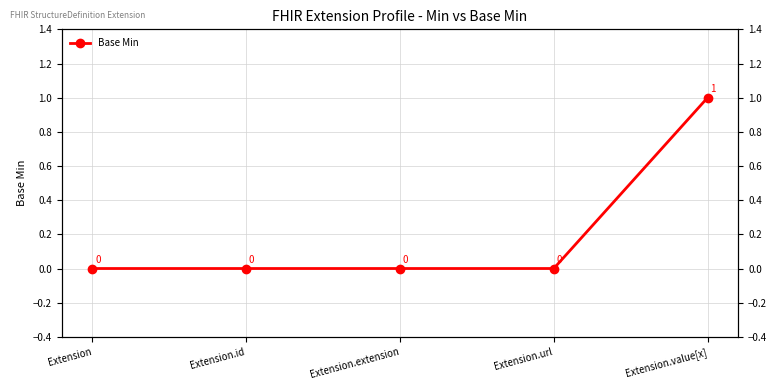

What is the sum of all values?

1